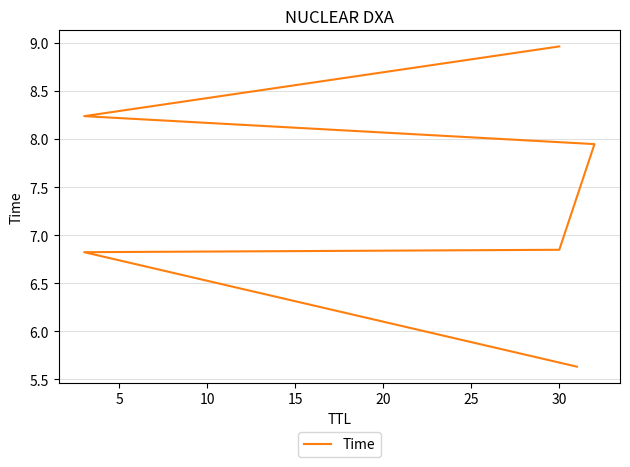

What is the average value?

7.4